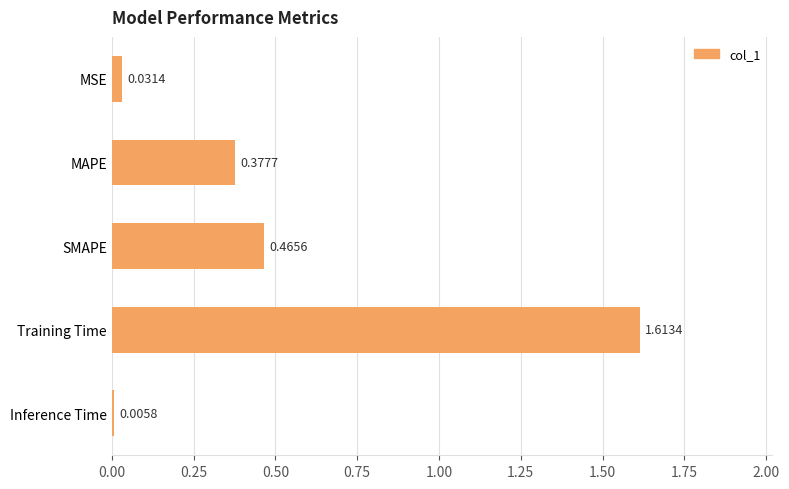

What is the sum of all values?

2.5